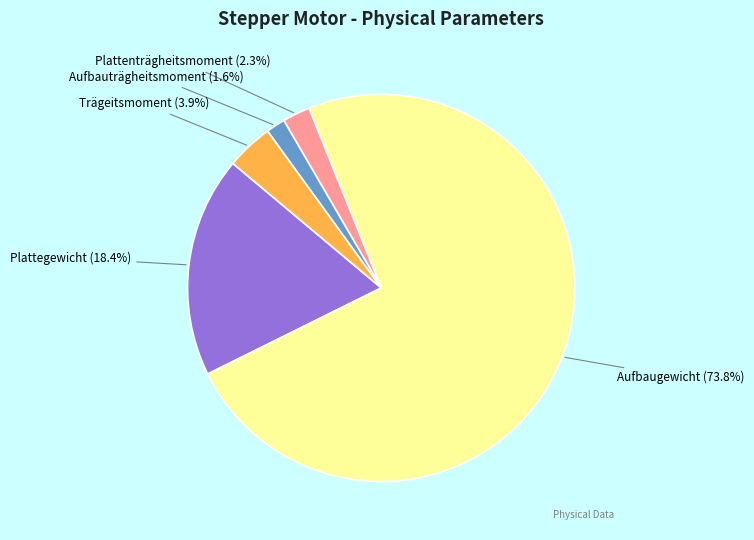

Is Aufbaugewicht the majority of the pie?

Yes